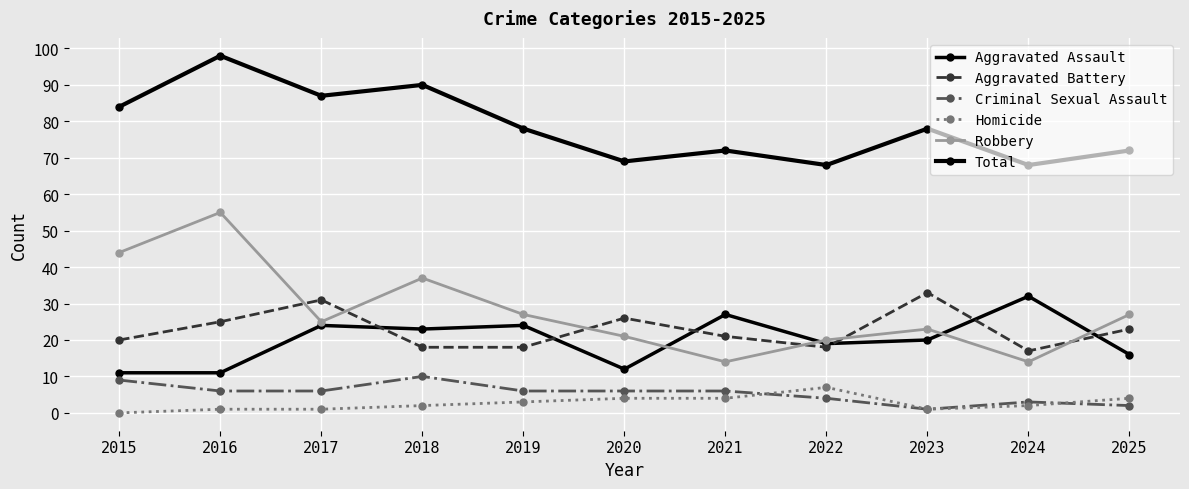

What is the total value across all series at 2018?

180